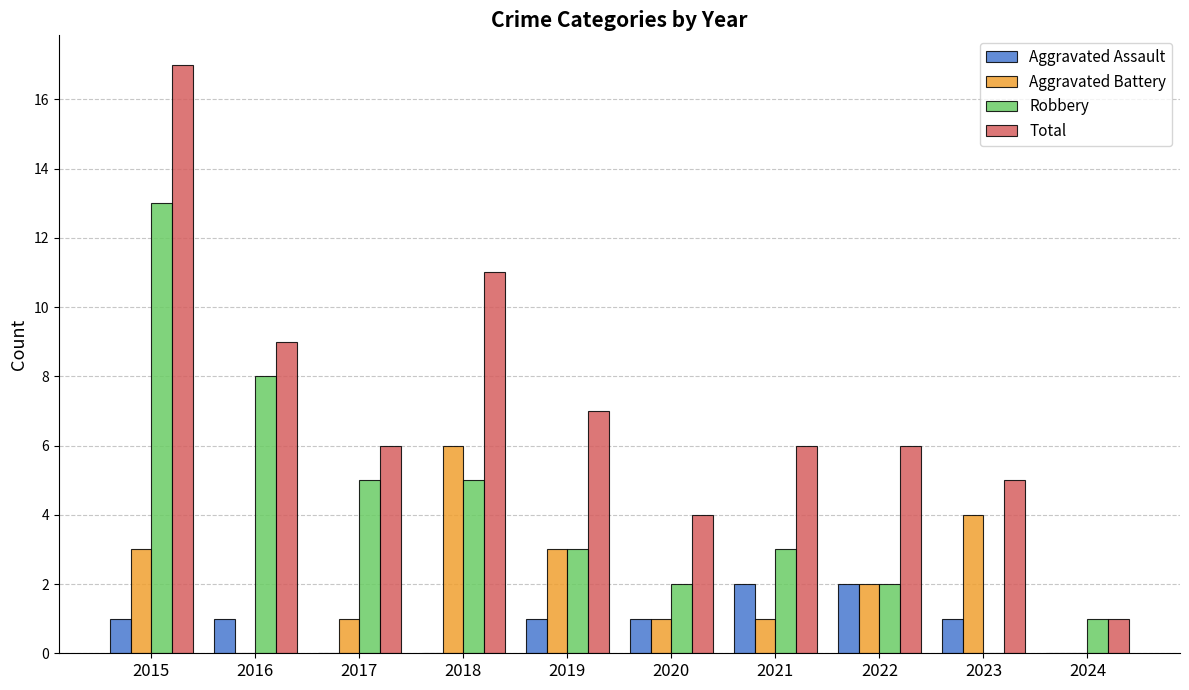

What is the total value across all series at 2021?

12